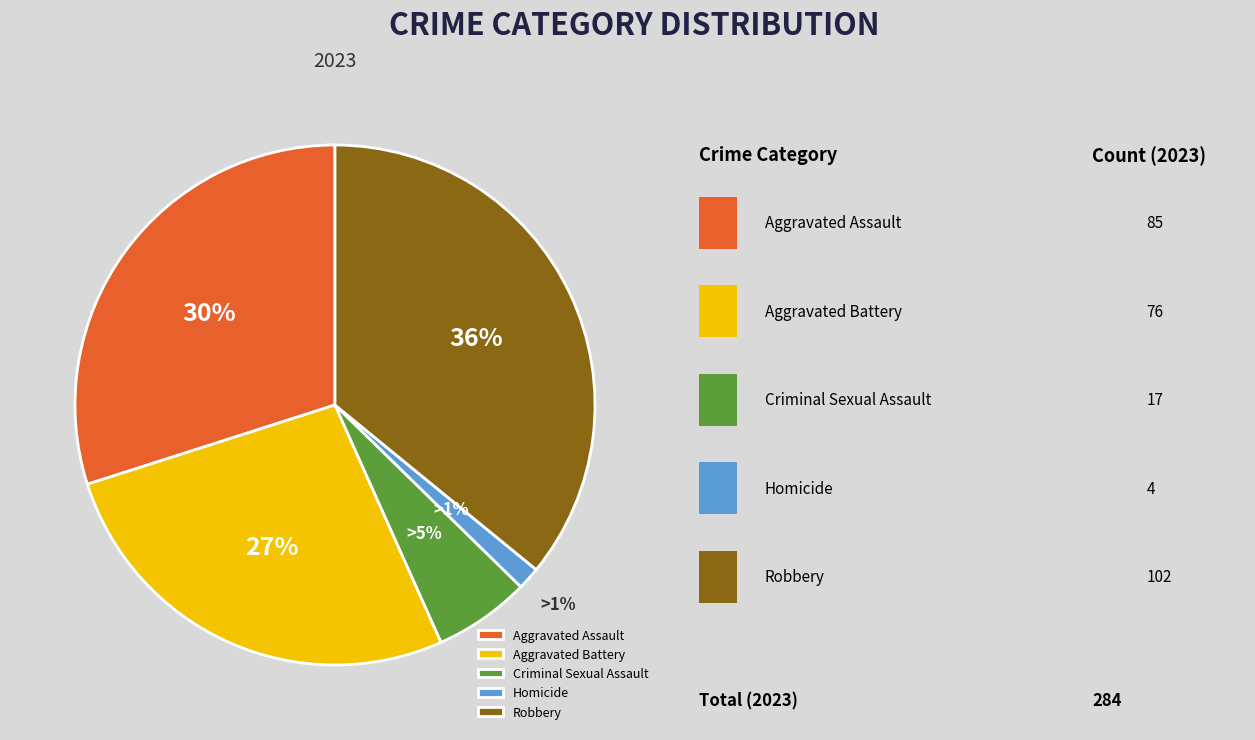

To the nearest percent, what portion does Aggravated Assault represent?

30%